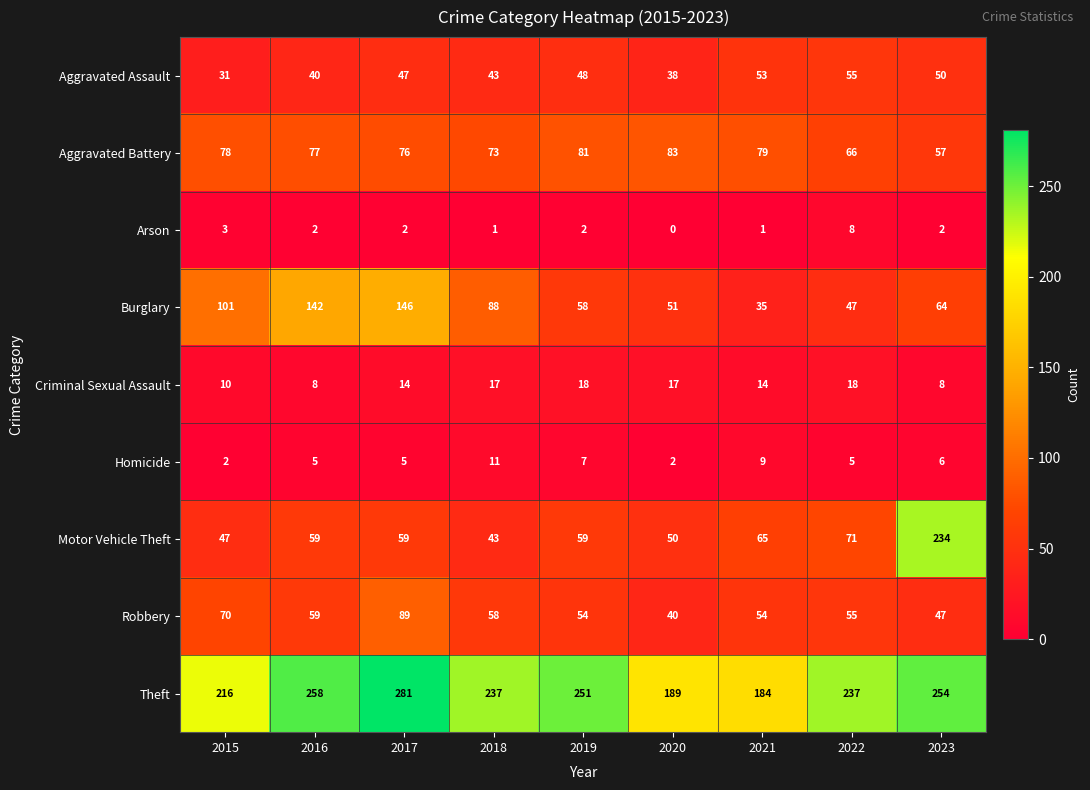

At which label is Aggravated Battery closest to 70?

2018